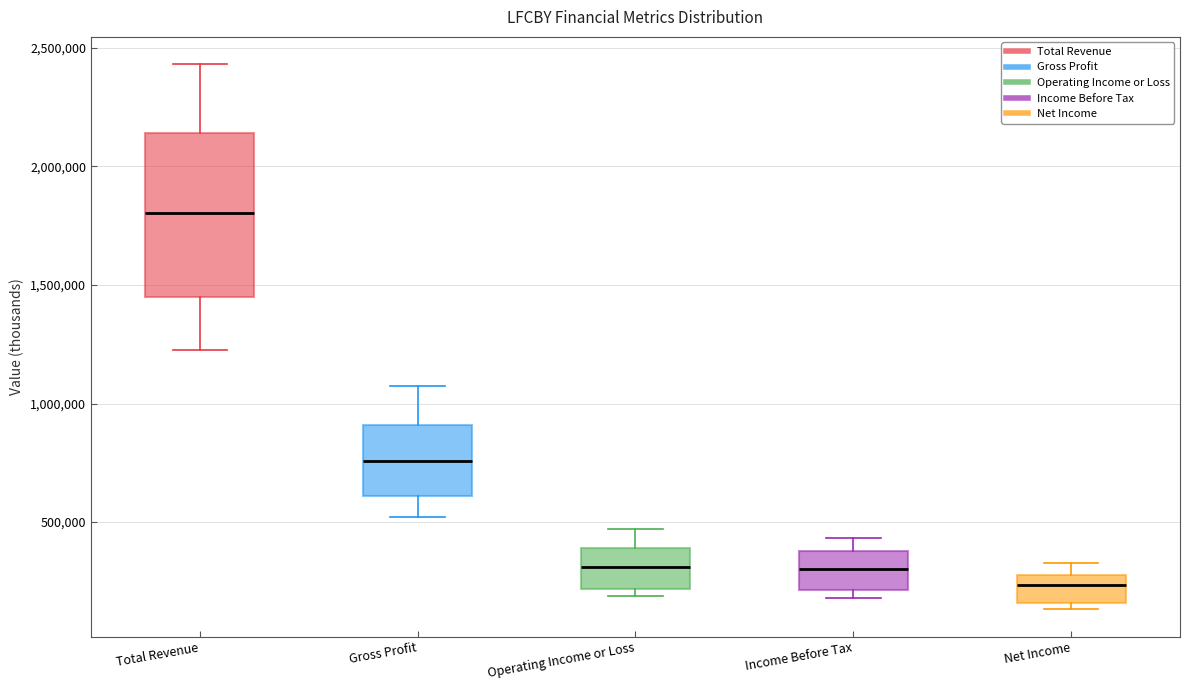

Which box has the highest median line?

Total Revenue